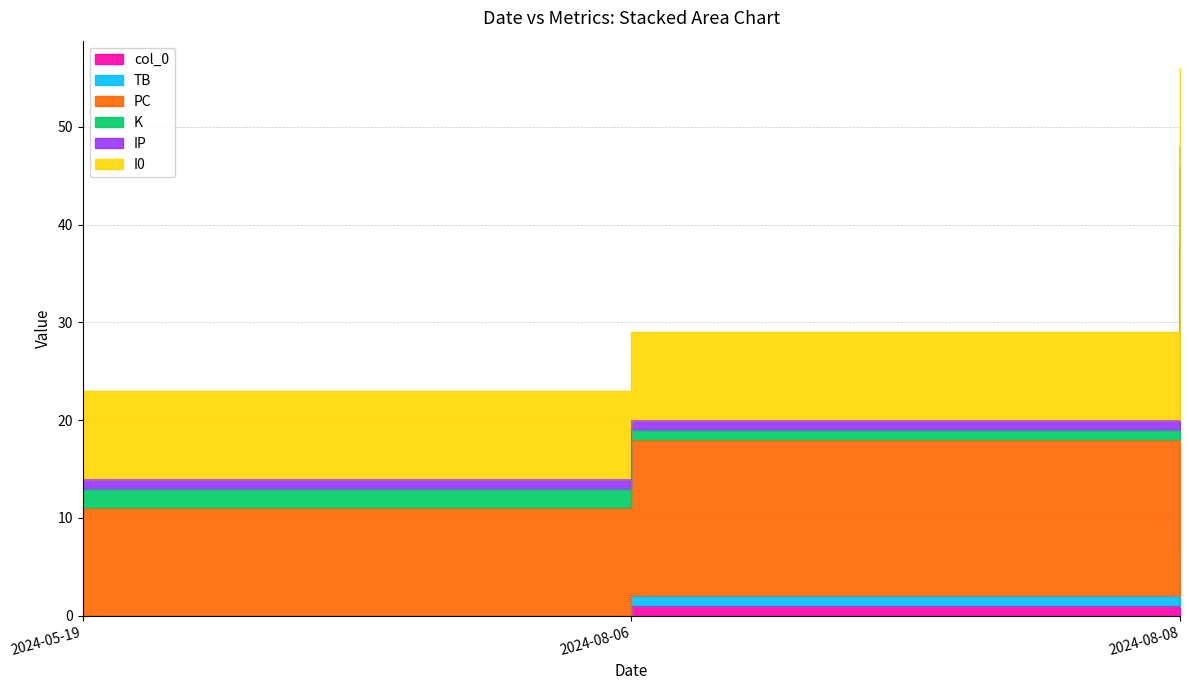

What is the total value across all series at 2024-08-06?

87